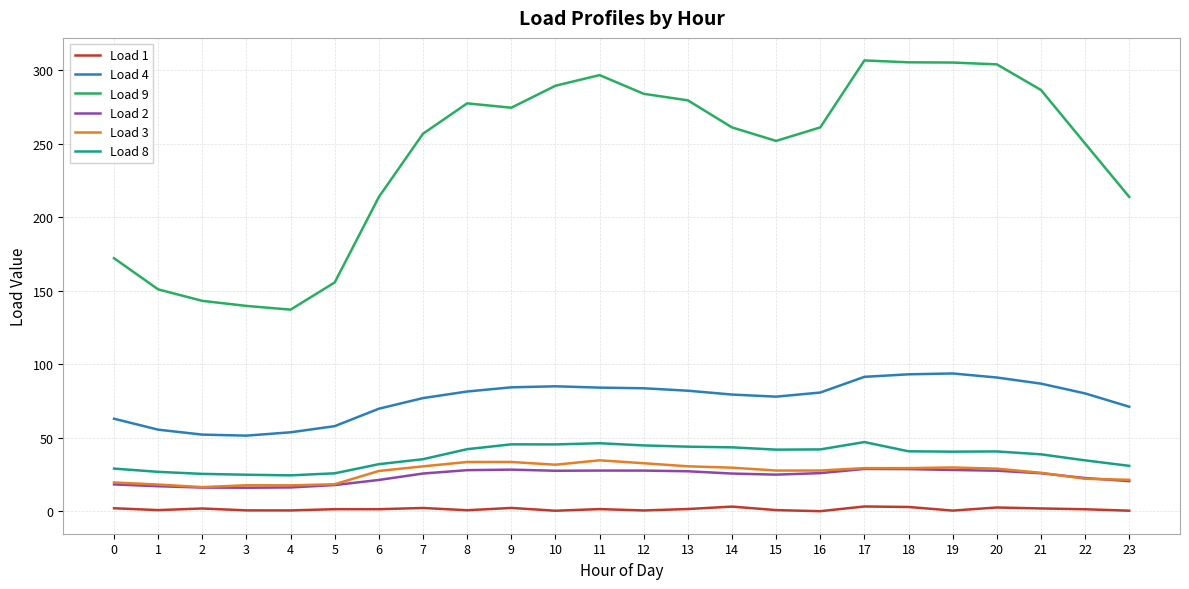

Where does the Load 3 series first go above 29?

7